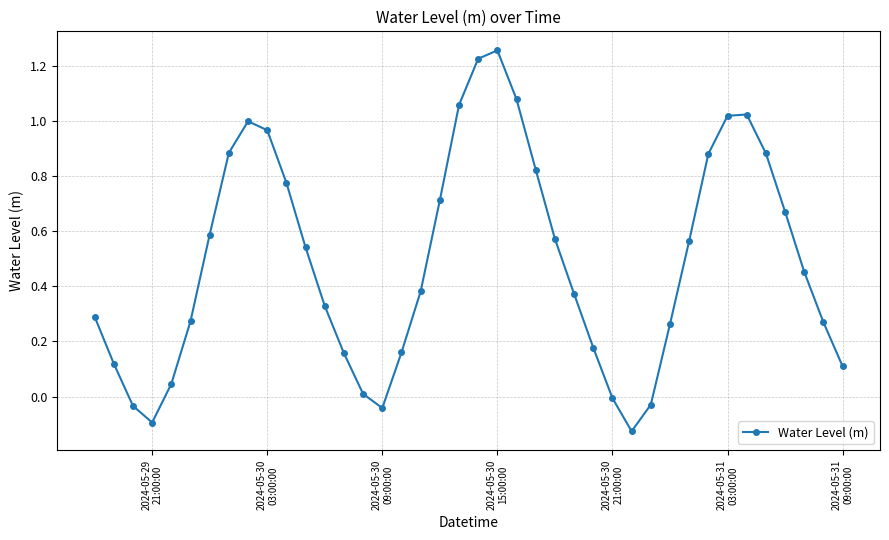

True or false: the data has more than 0 interior local peaks.

True